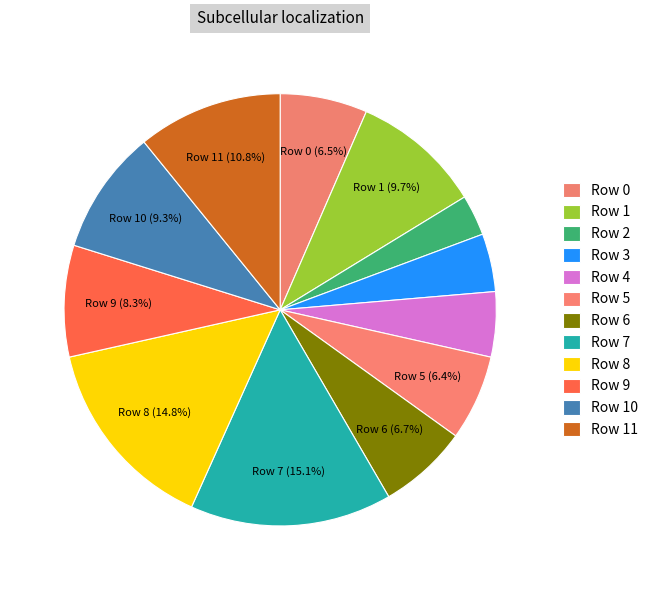

To the nearest percent, what is the combined percentage of Row 11 and Row 7?

26%